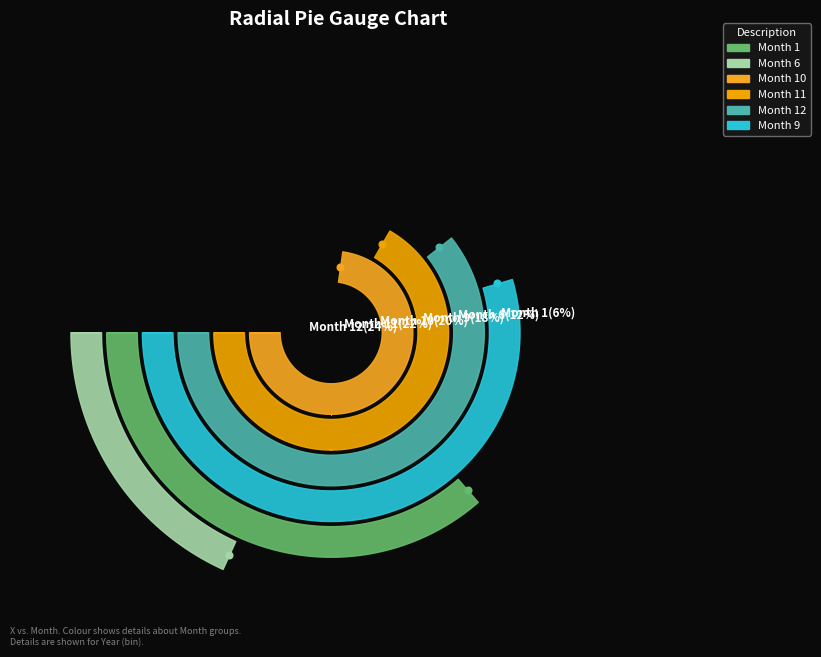

To the nearest percent, what is the difference between the 8 and 6 slice percentages?

2%